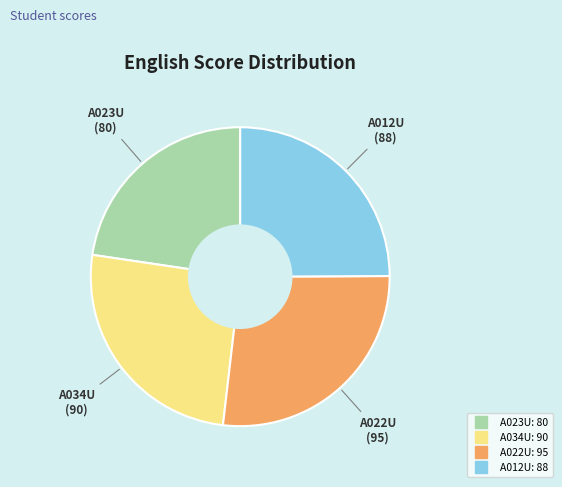

Which has a higher value, A022U or A034U?

A022U